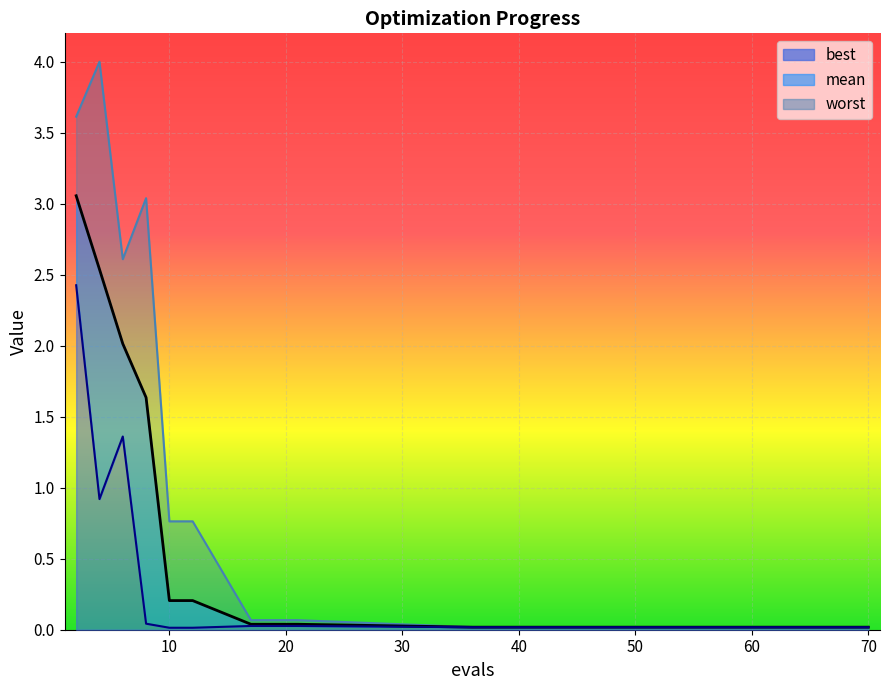

What are all the series names shown in the legend?

mean, best, worst